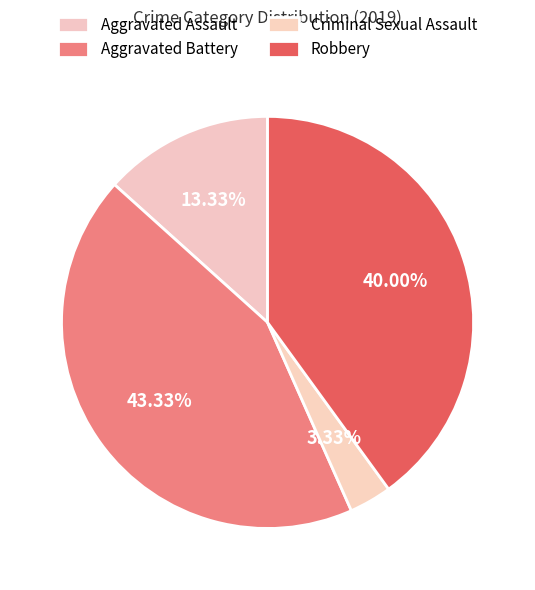

To the nearest percent, what is the difference between the Robbery and Criminal Sexual Assault slice percentages?

37%